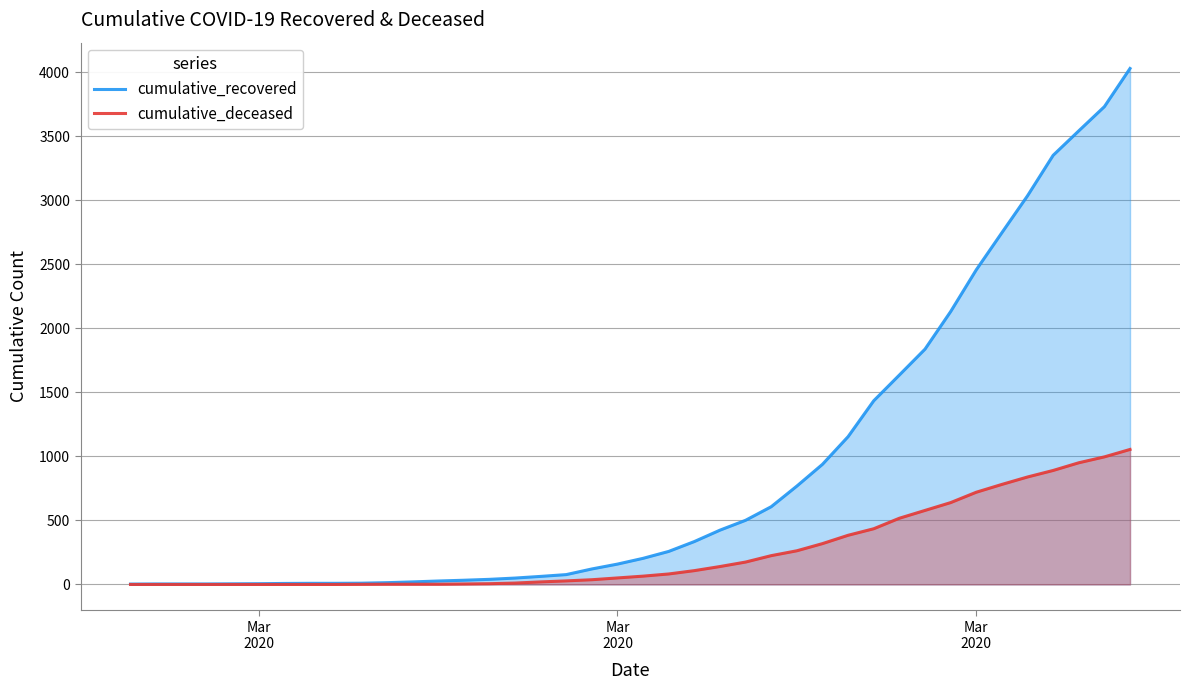

The value of cumulative_recovered at 26 is 343. True or false?

False